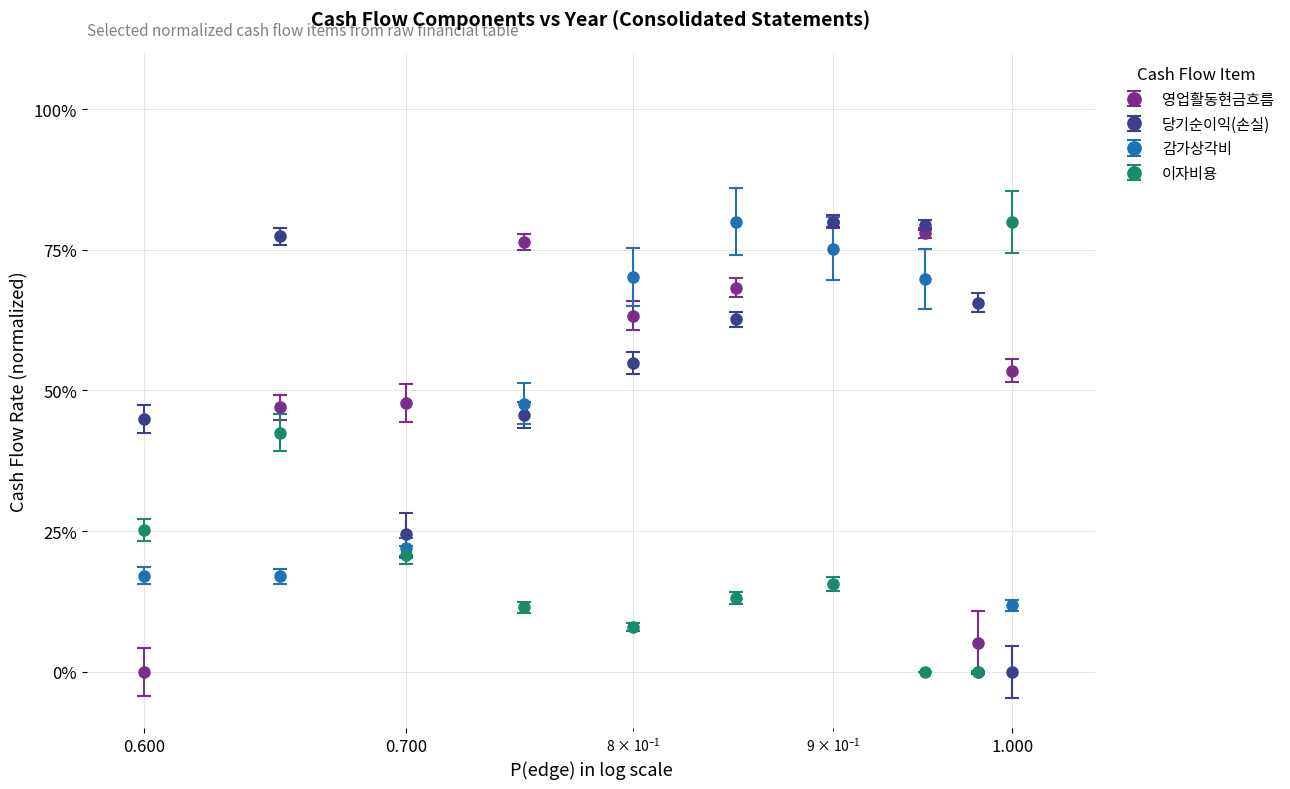

What are all the series names shown in the legend?

영업활동현금흐름, 당기순이익(손실), 감가상각비, 이자비용